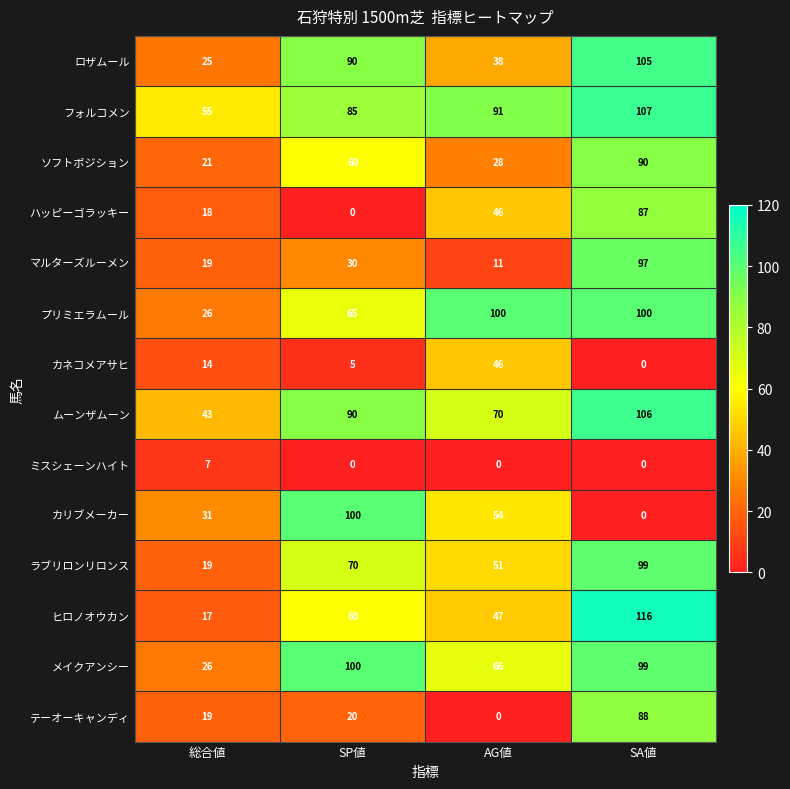

At which label is フォルコメン closest to 81?

SP値